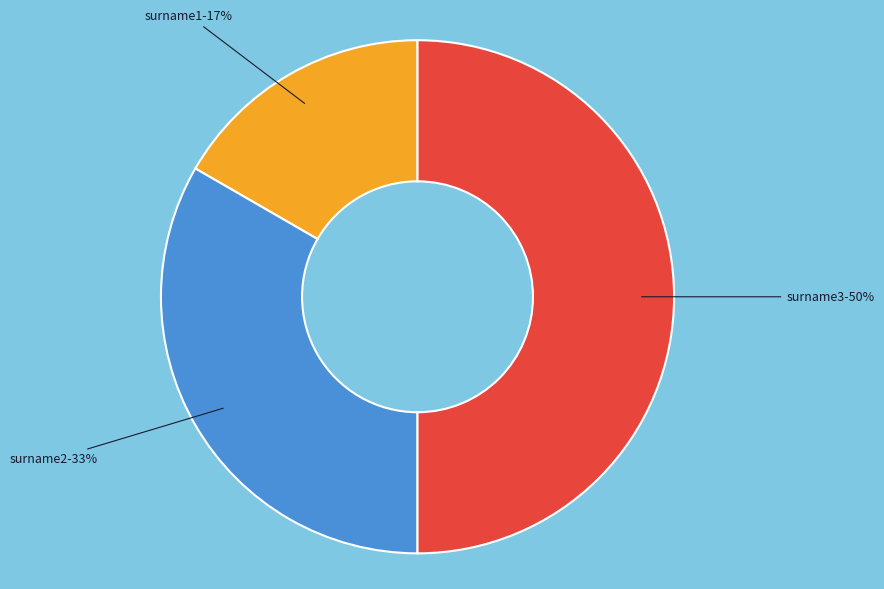

Does surname2-33% represent more than half of the total?

No